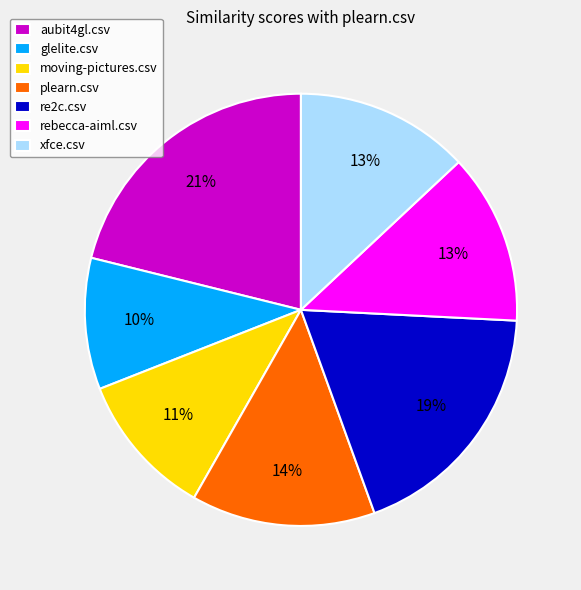

Is there a majority slice in this chart?

No